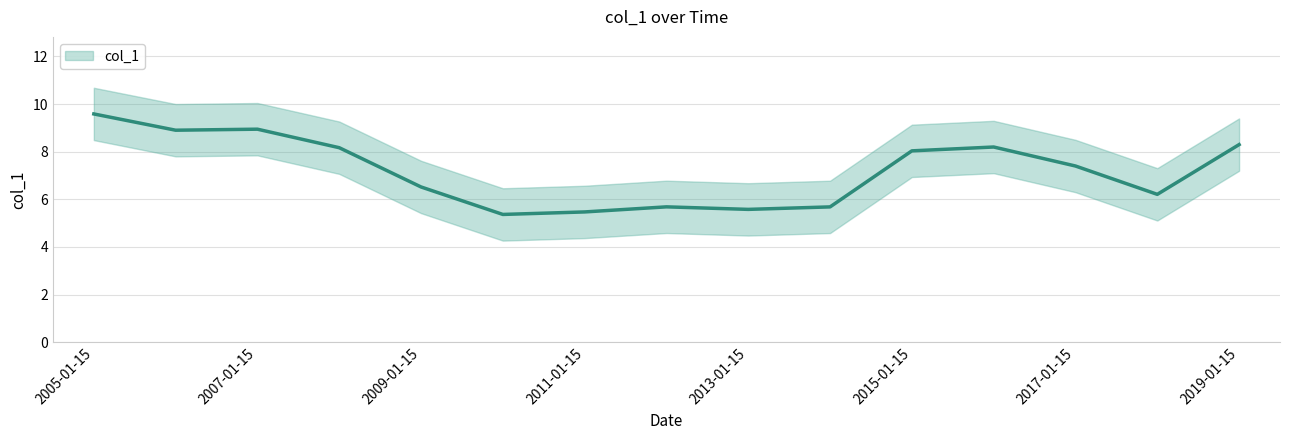

What is the label of the 15th point from the right?

2005-01-15